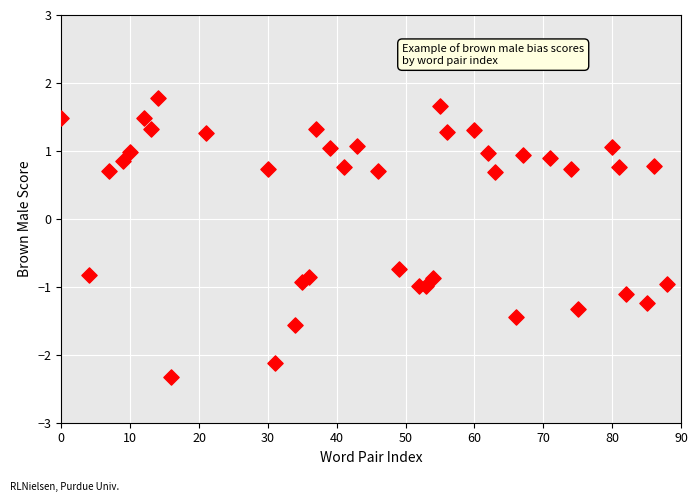

What is the range of X values (max minus min)?

88.0